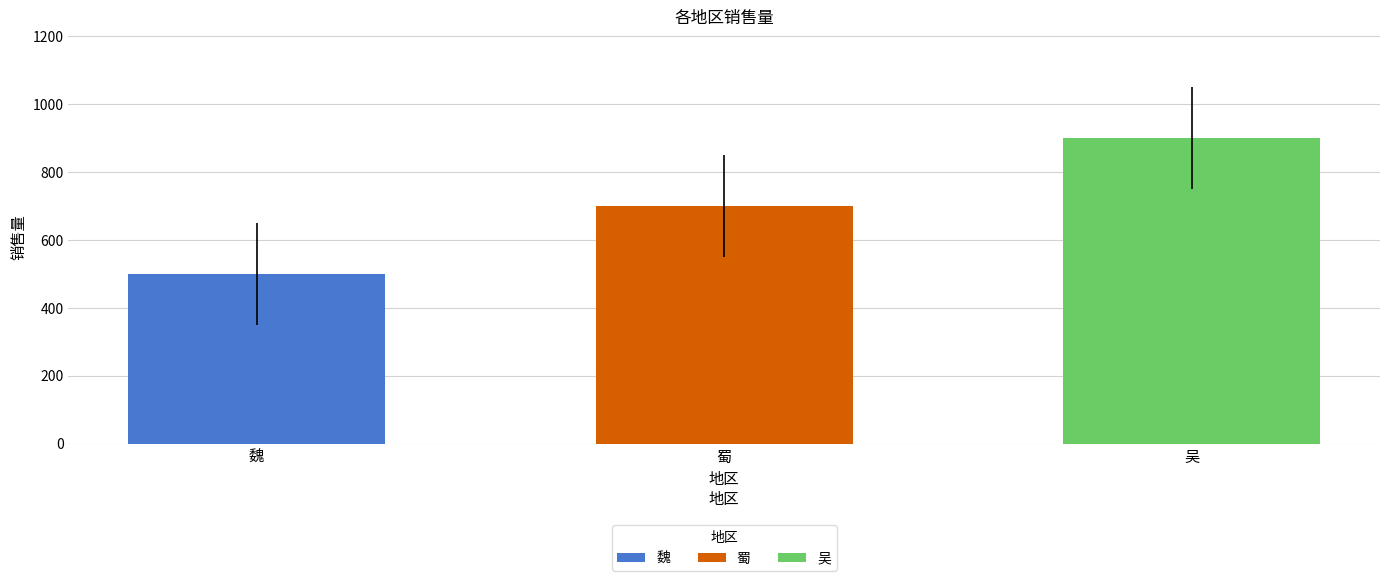

Which series has the widest spread of values?

魏